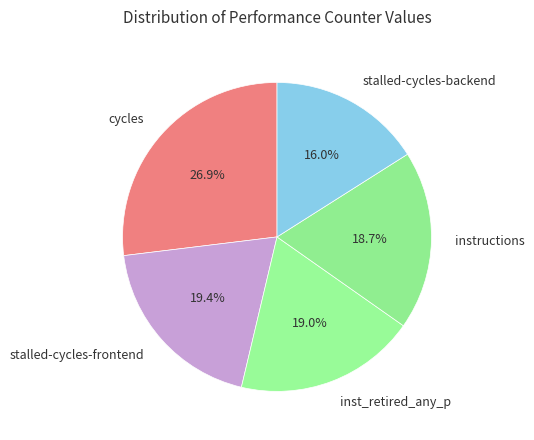

How many slices are in this pie chart?

5